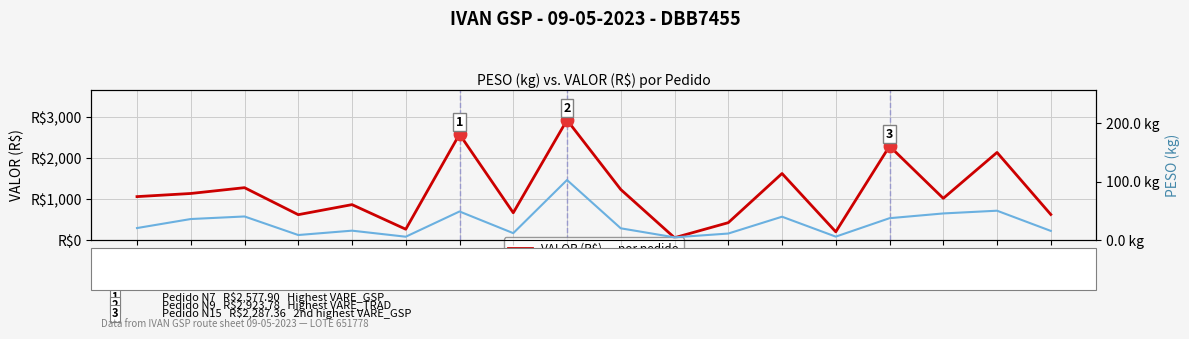

Which series reaches the maximum Y coordinate?

VALOR (R$)